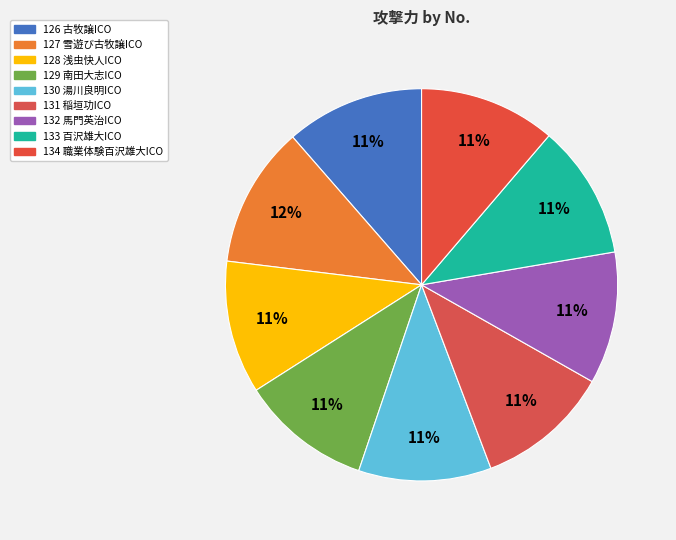

What is the ratio of the value at 134 to the value at 126?

1.0